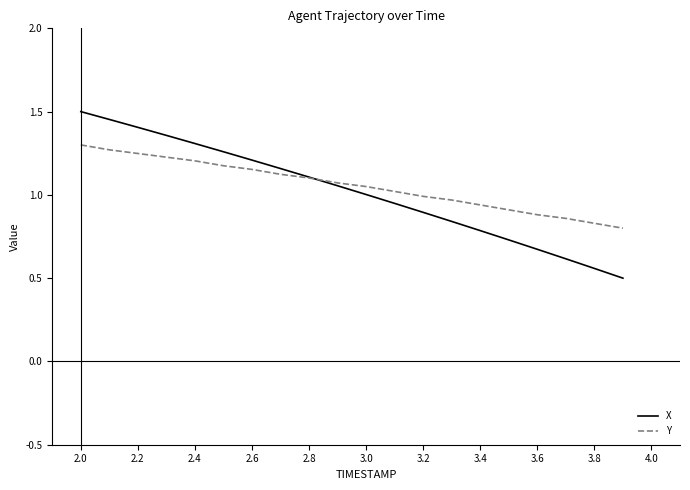

Which series has the widest spread of values?

X